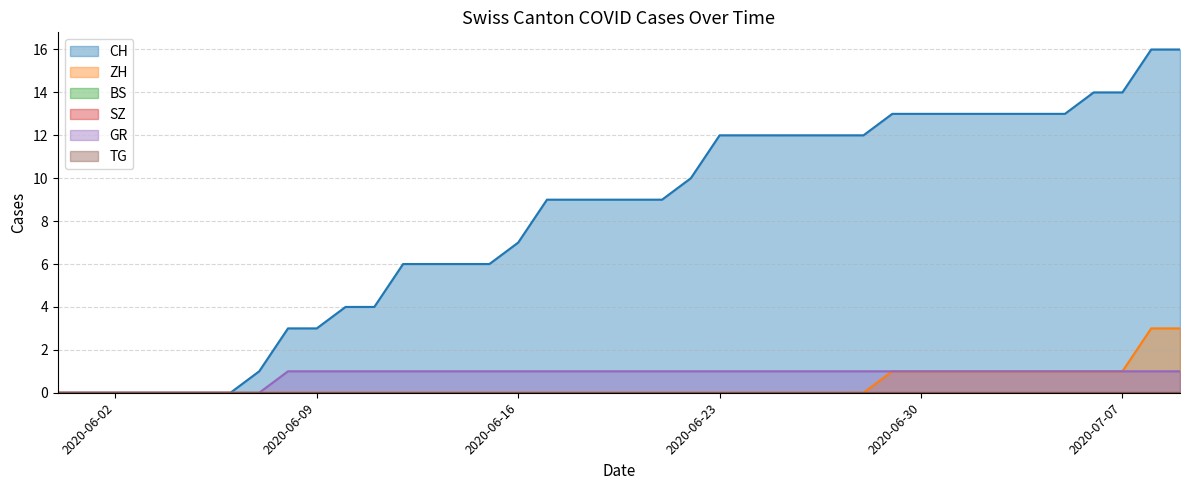

How many lines are shown in the chart?

6